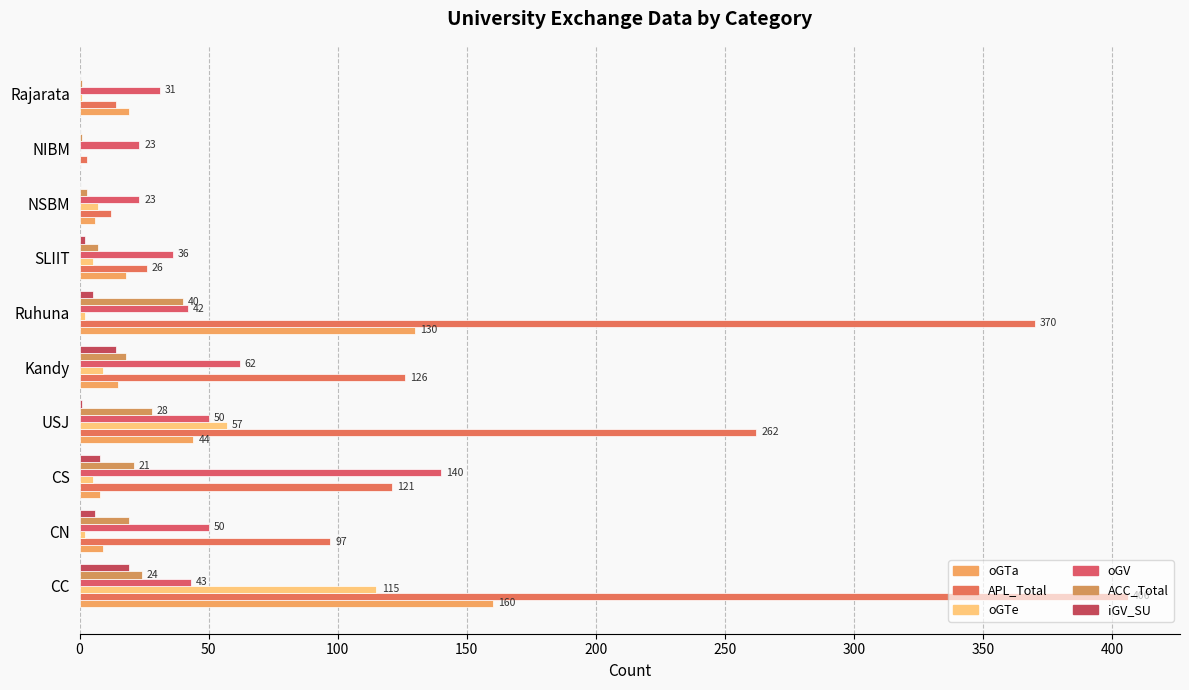

At how many categories does at least one series exceed 1?

10